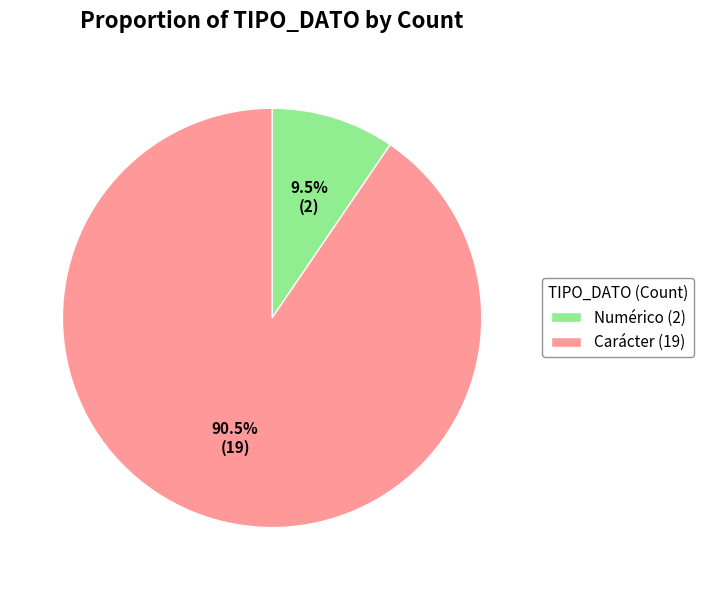

To the nearest percent, what is the average slice percentage?

50%